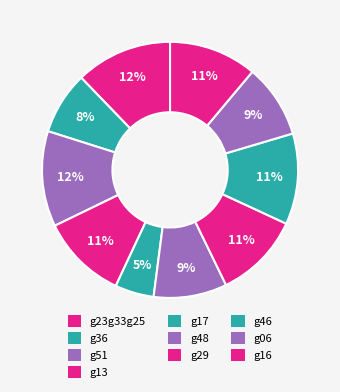

Between g48 and g36, which is larger?

g48